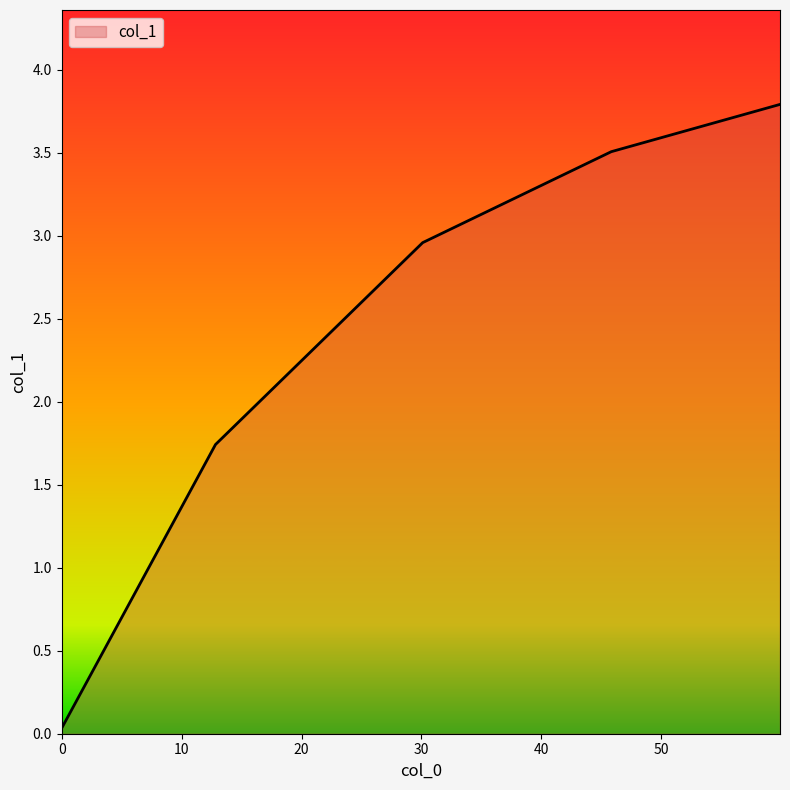

Does the chart display data point markers on the line(s)?

No